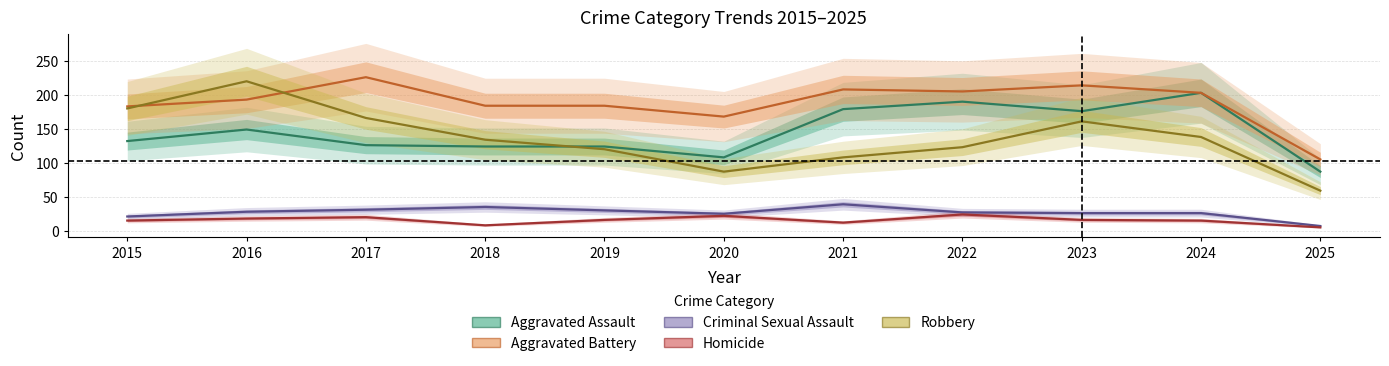

What is the value of the Aggravated Assault point at the 3rd from the left?

126